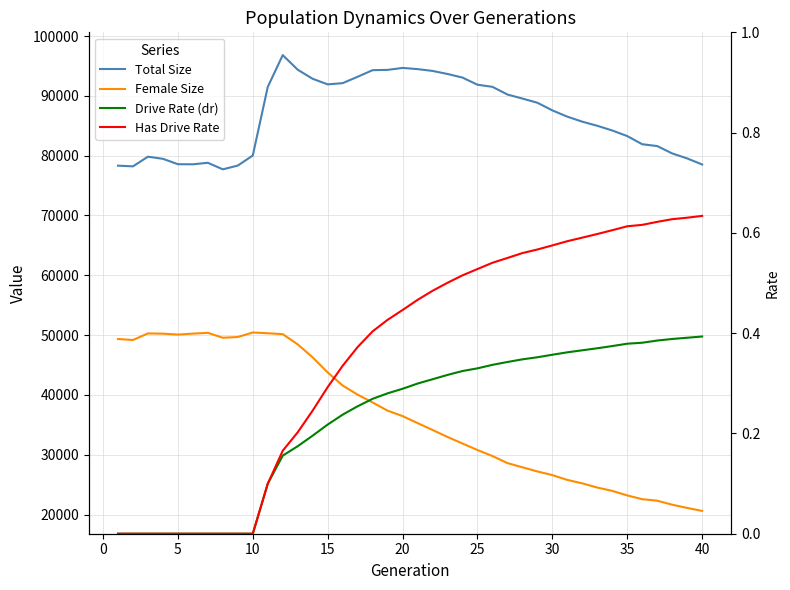

How many values in the Total Size series are below 87567?

20